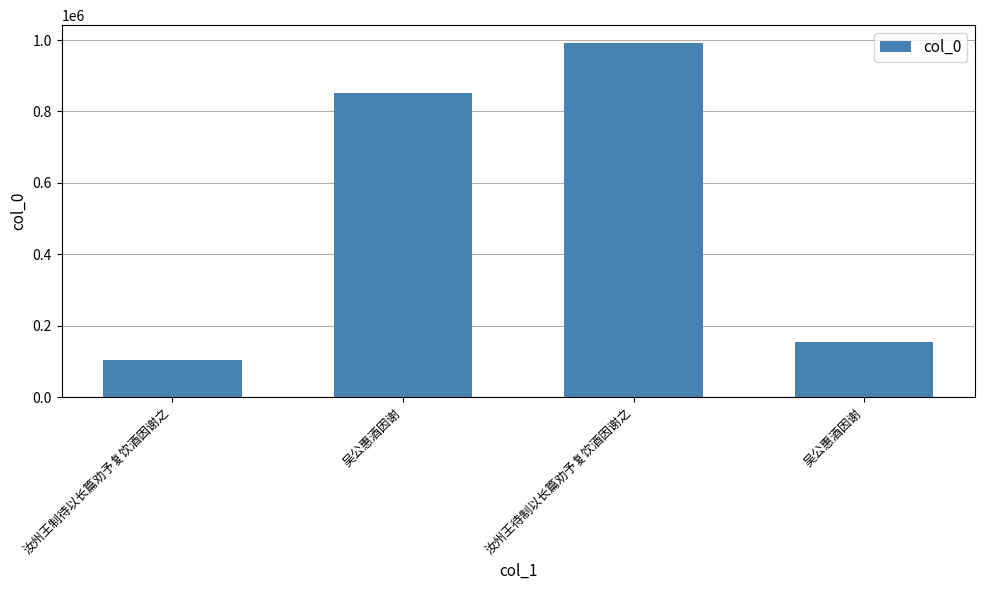

Which has a higher value, 吴公惠酒因谢 or 汝州王制待以长篇劝予复饮酒因谢之?

吴公惠酒因谢